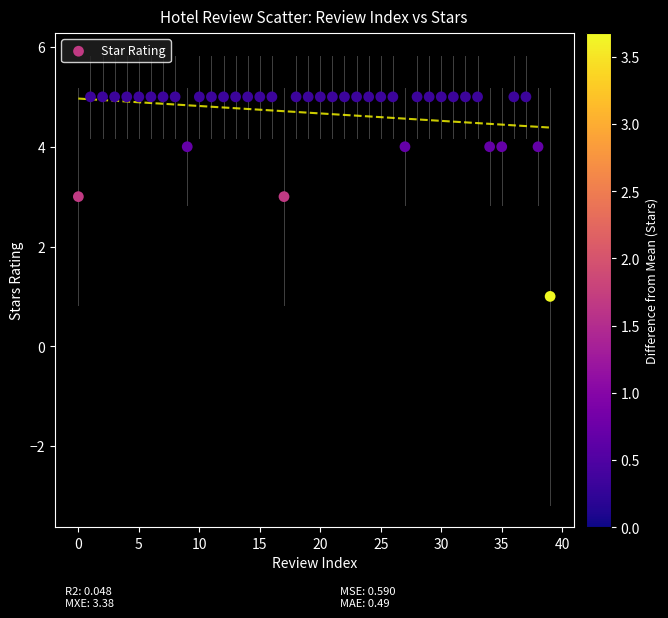

What is the range of Y values (max minus min)?

4